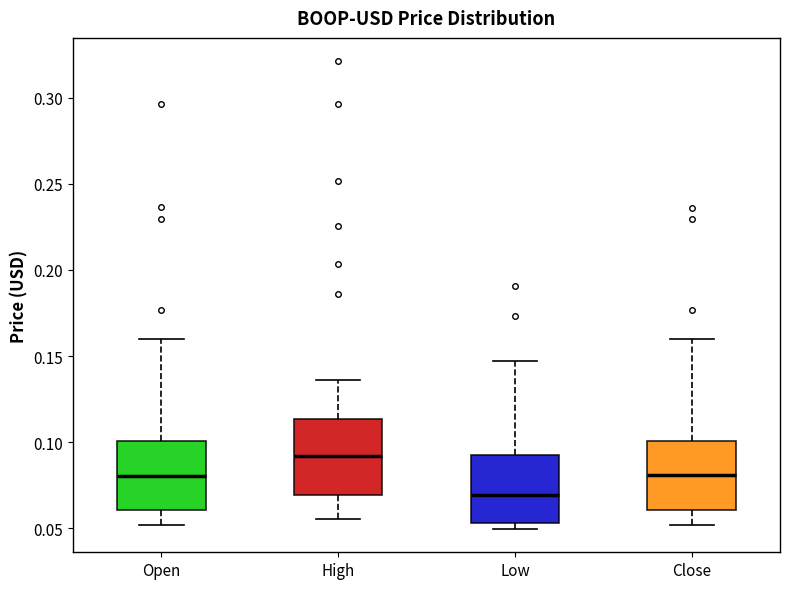

Which box has the highest median line?

High